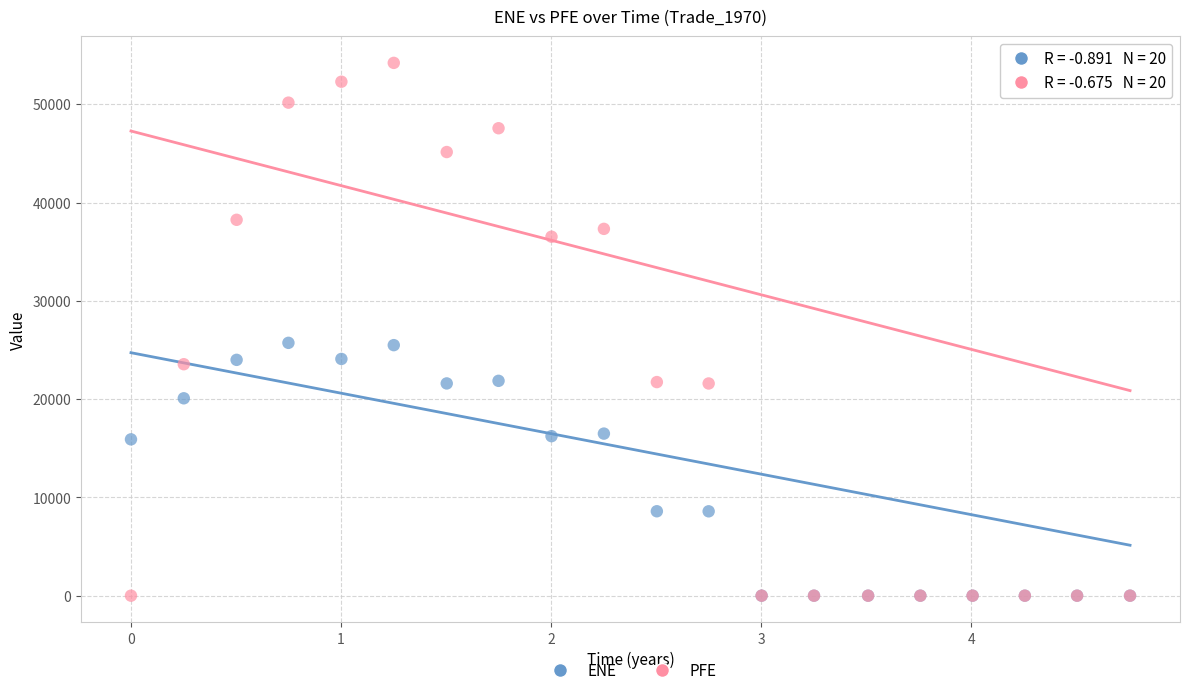

Which series has the widest spread of Y values?

PFE